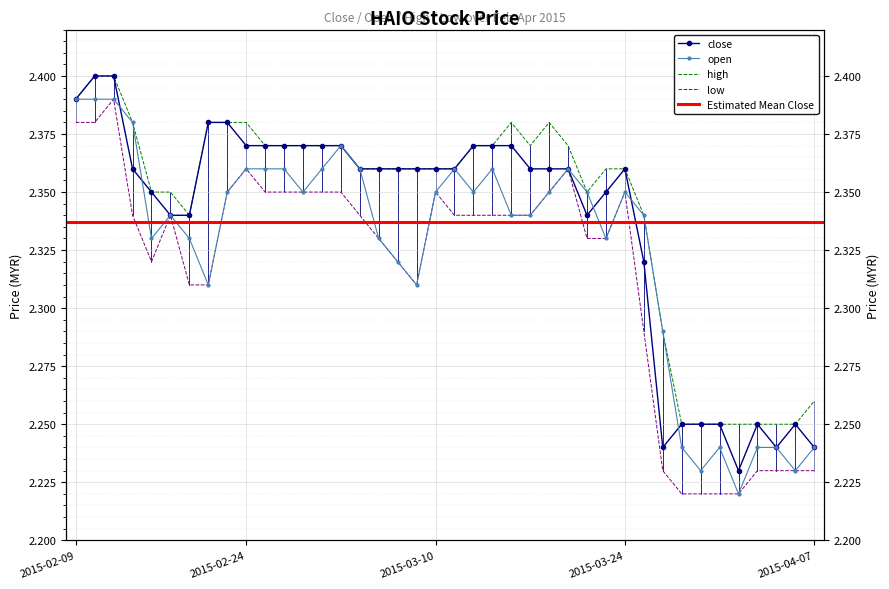

At which category does the chart reach its peak across all series?

2015-02-10